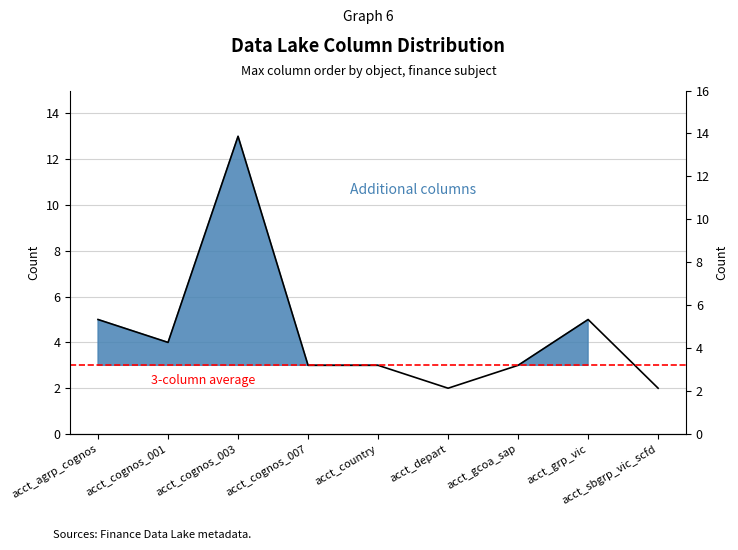

List the labels in order of value, smallest first.

acct_depart, acct_sbgrp_vic_scfd, acct_cognos_007, acct_country, acct_gcoa_sap, acct_cognos_001, acct_agrp_cognos, acct_grp_vic, acct_cognos_003